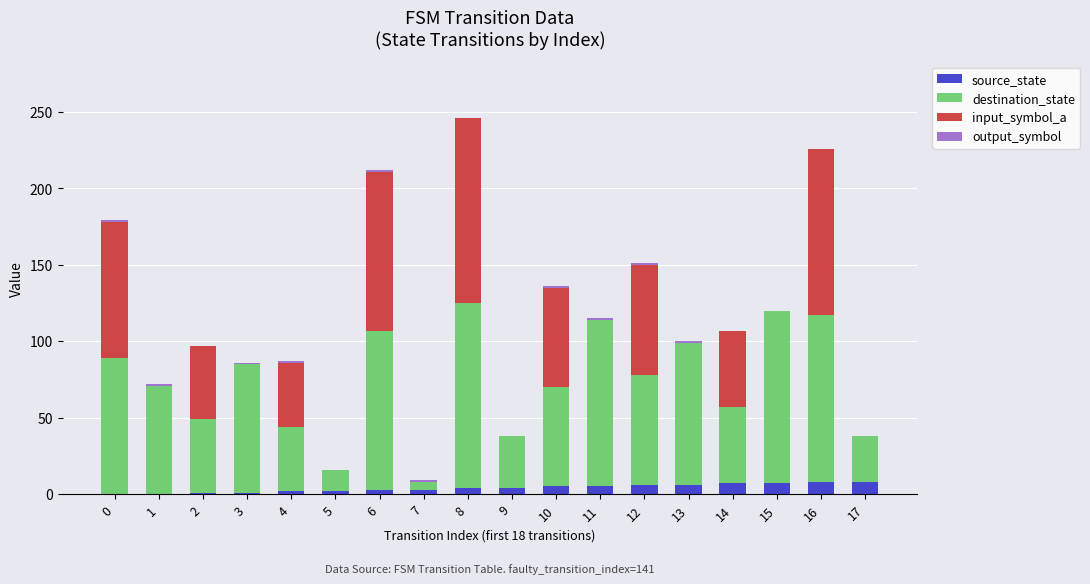

At how many categories does at least one series exceed 49?

12